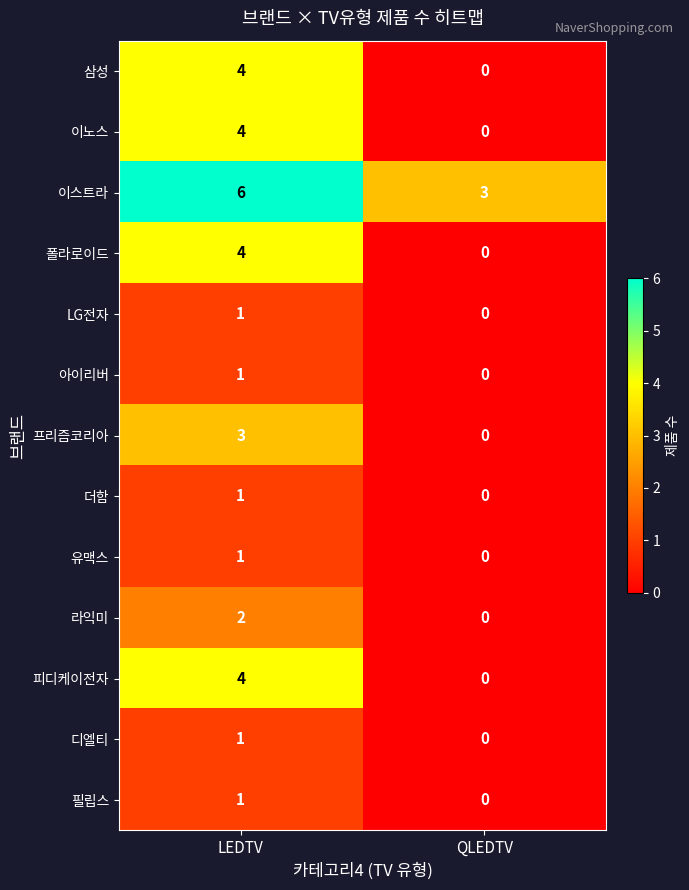

At which label does 유맥스 reach its minimum?

QLEDTV